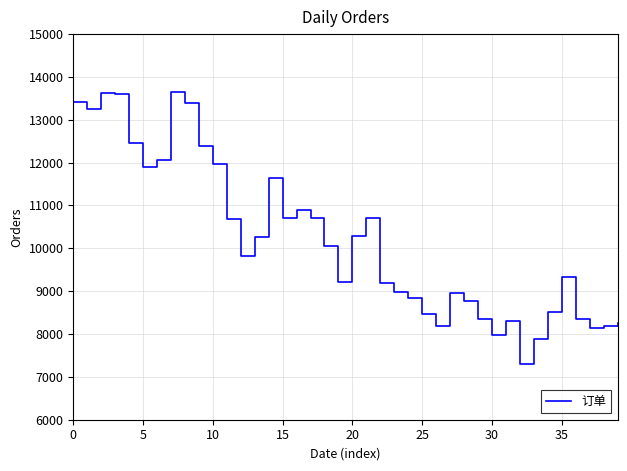

How many values are below 10049?

20